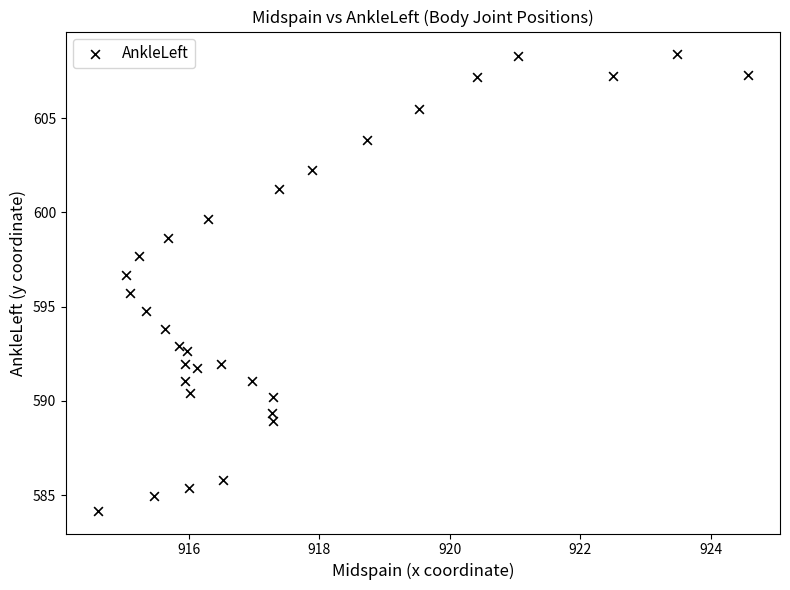

What is the range of X values (max minus min)?

9.9